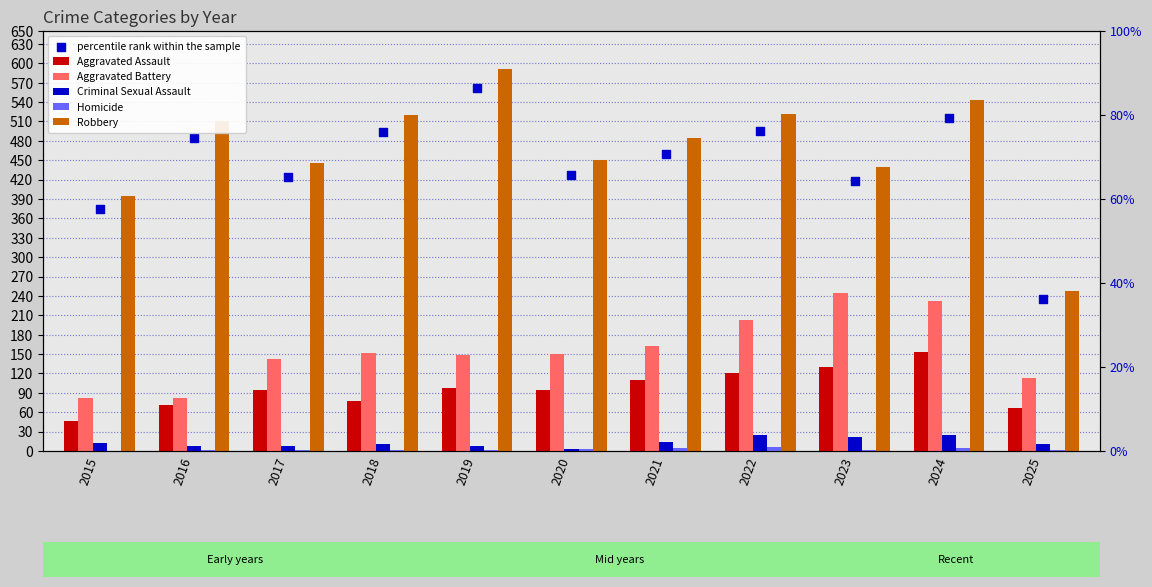

Which series reaches the minimum Y coordinate?

Homicide